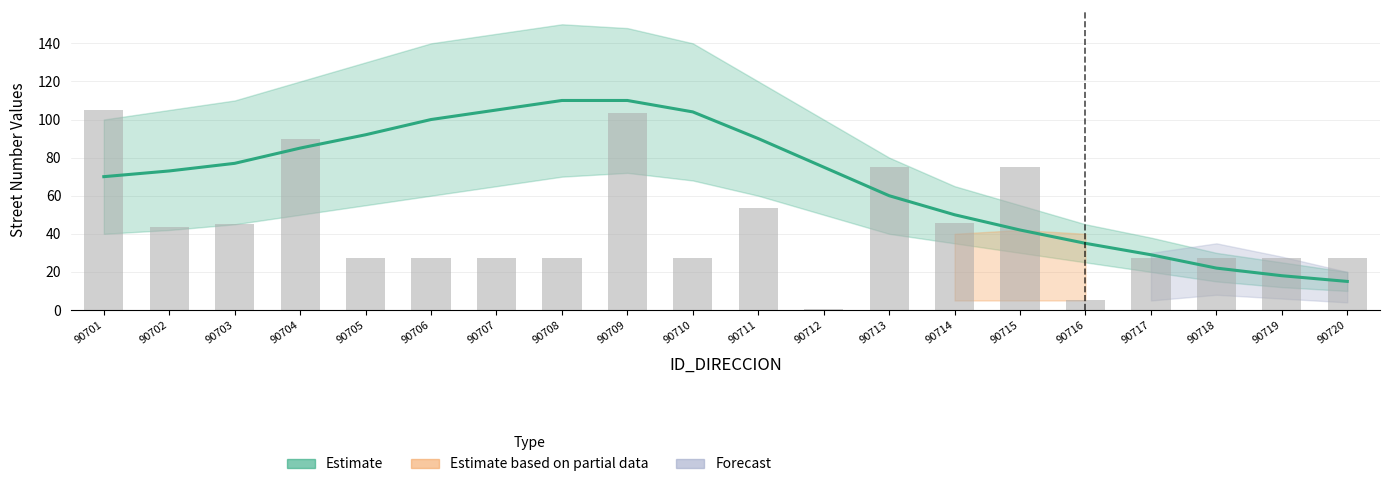

The chart shows a value of 7.1 at 90716. True or false?

False